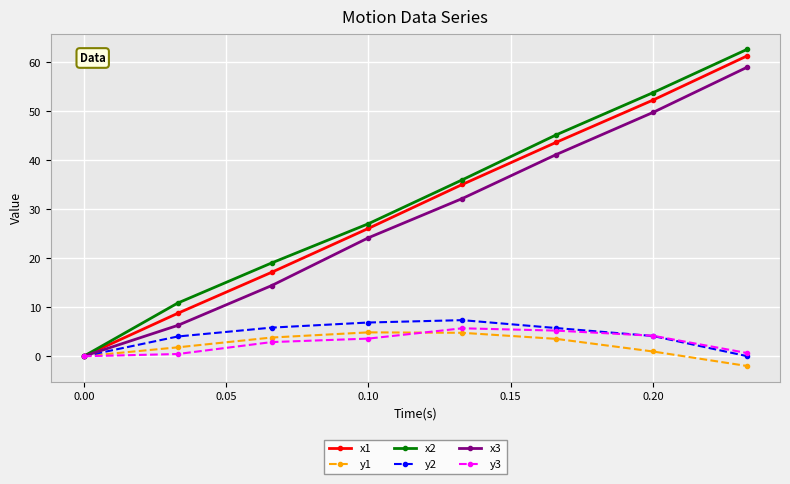

Which series has the widest spread of values?

x2